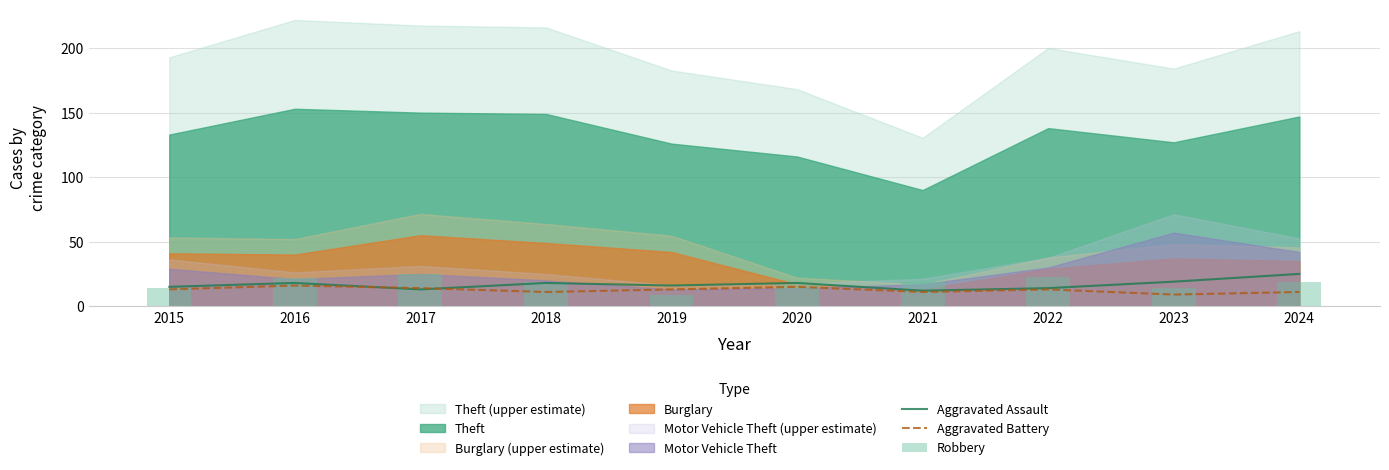

What is the highest value of the Aggravated Assault series?

25